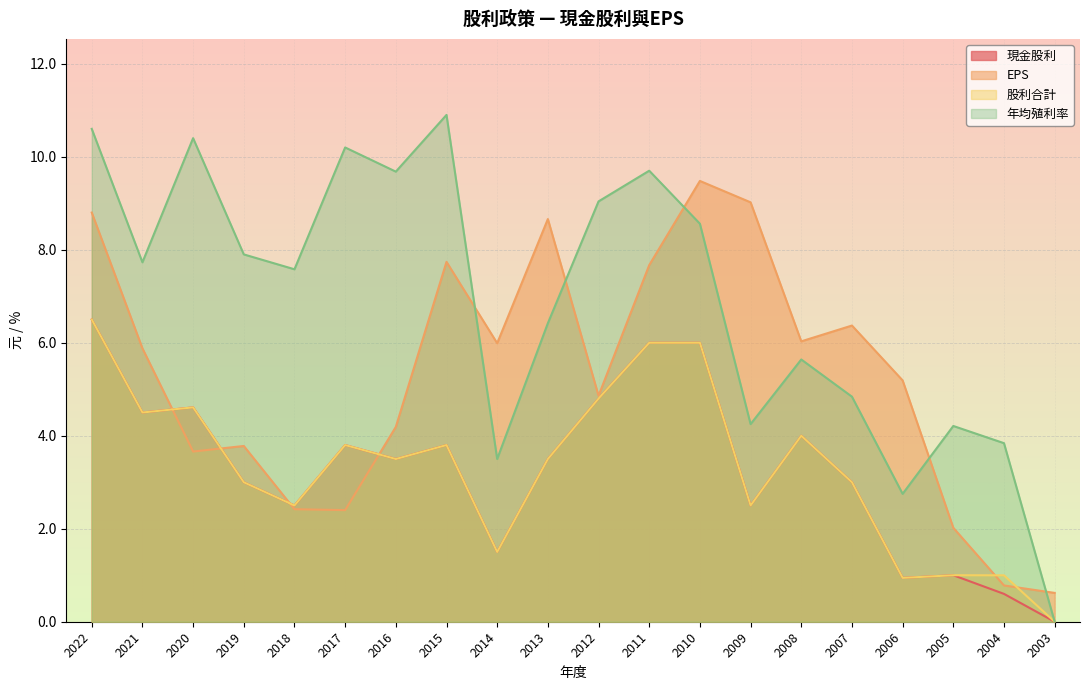

The value of 年均殖利率 at 2009 is 4.2. True or false?

True